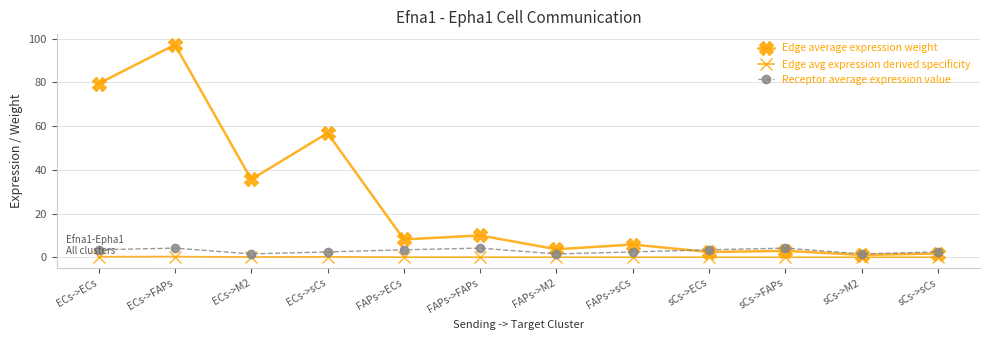

Which label corresponds to the largest value in the chart?

ECs->FAPs